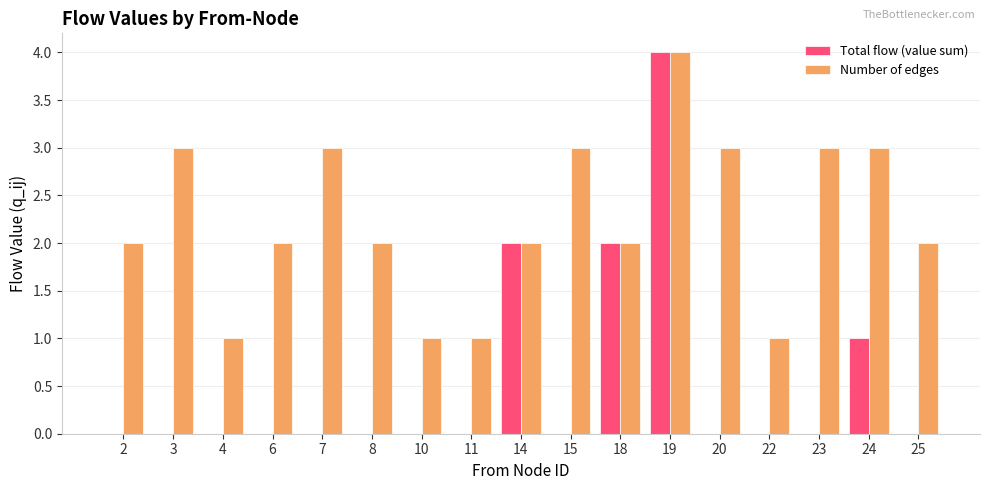

What is the sum of all Number of edges values?

38